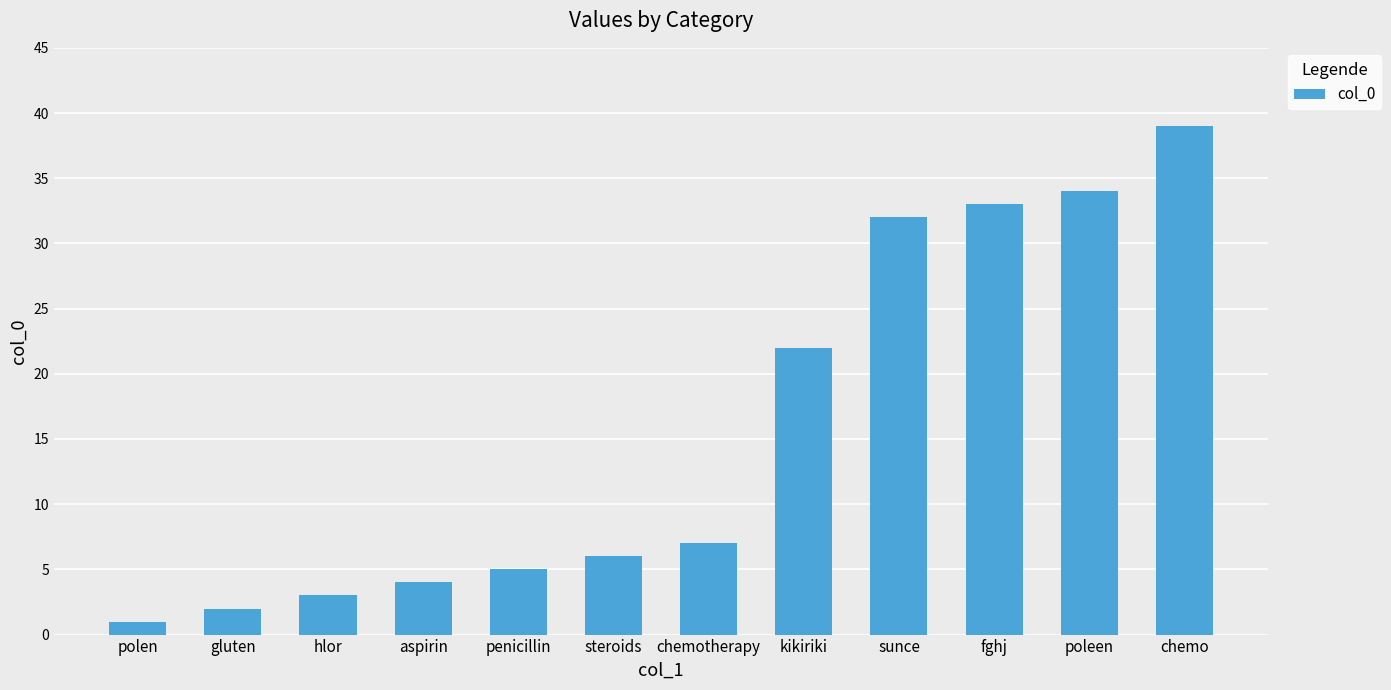

Reading right to left, what are all the values shown in this chart?

39	34	33	32	22	7	6	5	4	3	2	1